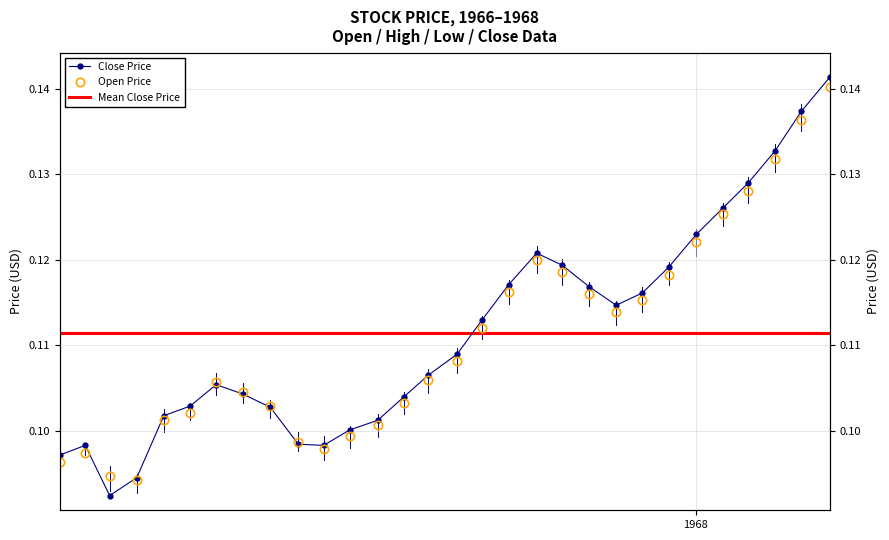

Reading left to right, transcribe all the data shown in this chart.

Close Price: 0.1	0.1	0.1	0.1	0.1	0.1	0.1	0.1	0.1	0.1	0.1	0.1	0.1	0.1	0.1	0.1	0.1	0.1	0.1	0.1	0.1	0.1	0.1	0.1	0.1	0.1	0.1	0.1	0.1	0.1
Open Price: 0.1	0.1	0.1	0.1	0.1	0.1	0.1	0.1	0.1	0.1	0.1	0.1	0.1	0.1	0.1	0.1	0.1	0.1	0.1	0.1	0.1	0.1	0.1	0.1	0.1	0.1	0.1	0.1	0.1	0.1
Mean Close Price: 0.1	0.1	0.1	0.1	0.1	0.1	0.1	0.1	0.1	0.1	0.1	0.1	0.1	0.1	0.1	0.1	0.1	0.1	0.1	0.1	0.1	0.1	0.1	0.1	0.1	0.1	0.1	0.1	0.1	0.1